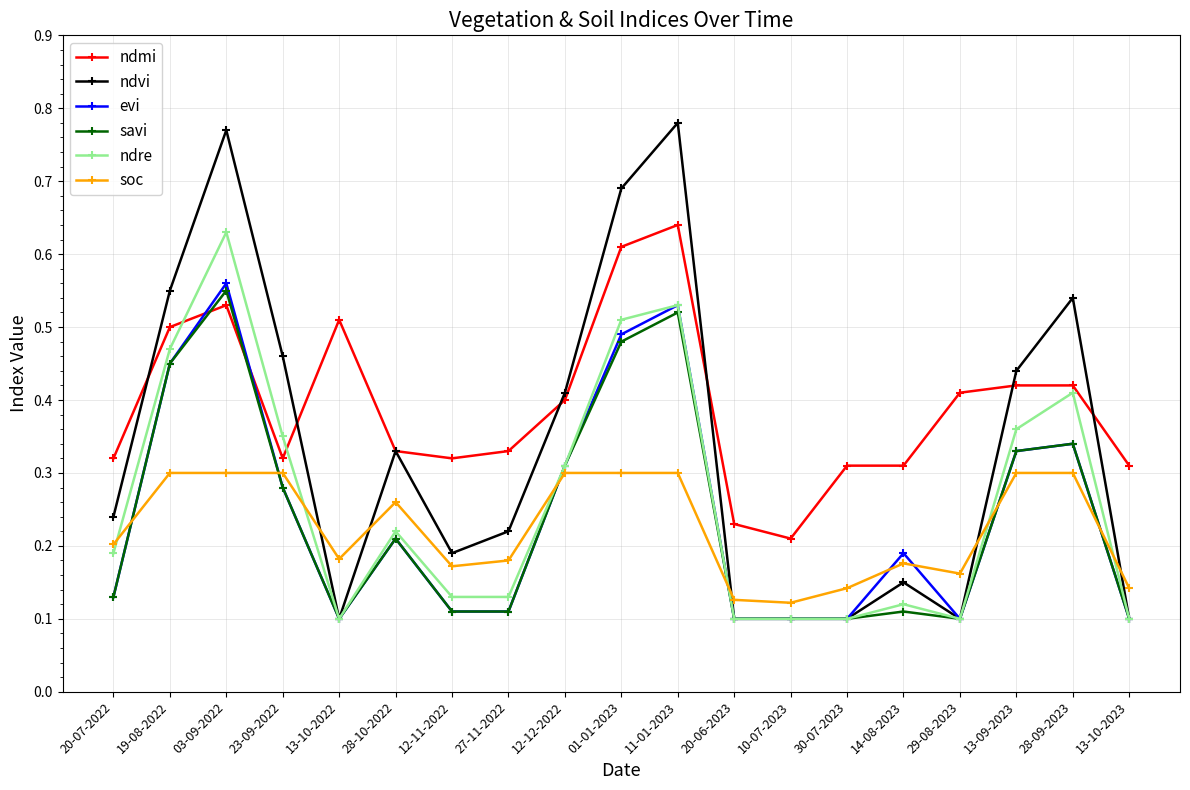

True or false: savi has more than 0 interior local peaks.

True